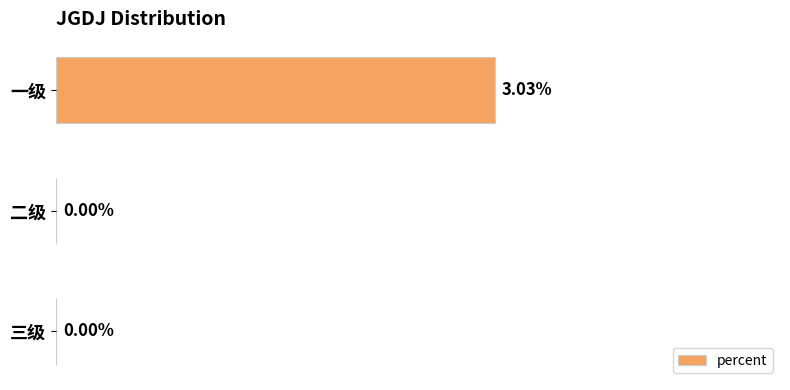

Between 一级 and 二级, which is larger?

一级